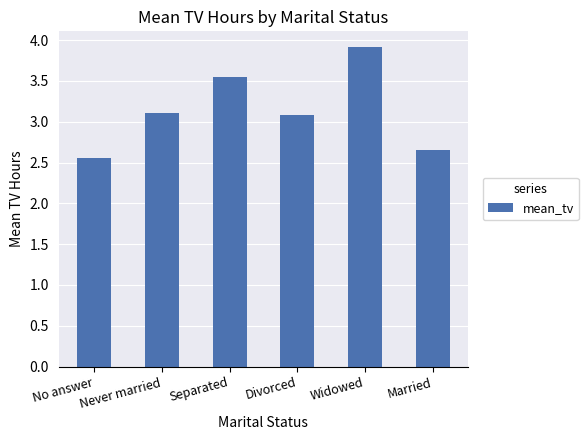

At which label does the data first exceed 3?

Never married